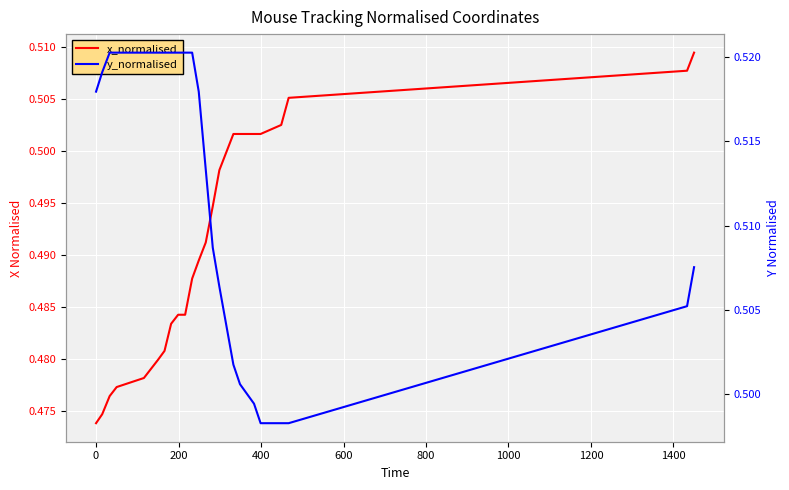

Reading left to right, what are all the values shown in this chart?

x_normalised: 0.5	0.5	0.5	0.5	0.5	0.5	0.5	0.5	0.5	0.5	0.5	0.5	0.5	0.5	0.5	0.5	0.5	0.5	0.5	0.5	0.5	0.5	0.5	0.5
y_normalised: 0.5	0.5	0.5	0.5	0.5	0.5	0.5	0.5	0.5	0.5	0.5	0.5	0.5	0.5	0.5	0.5	0.5	0.5	0.5	0.5	0.5	0.5	0.5	0.5